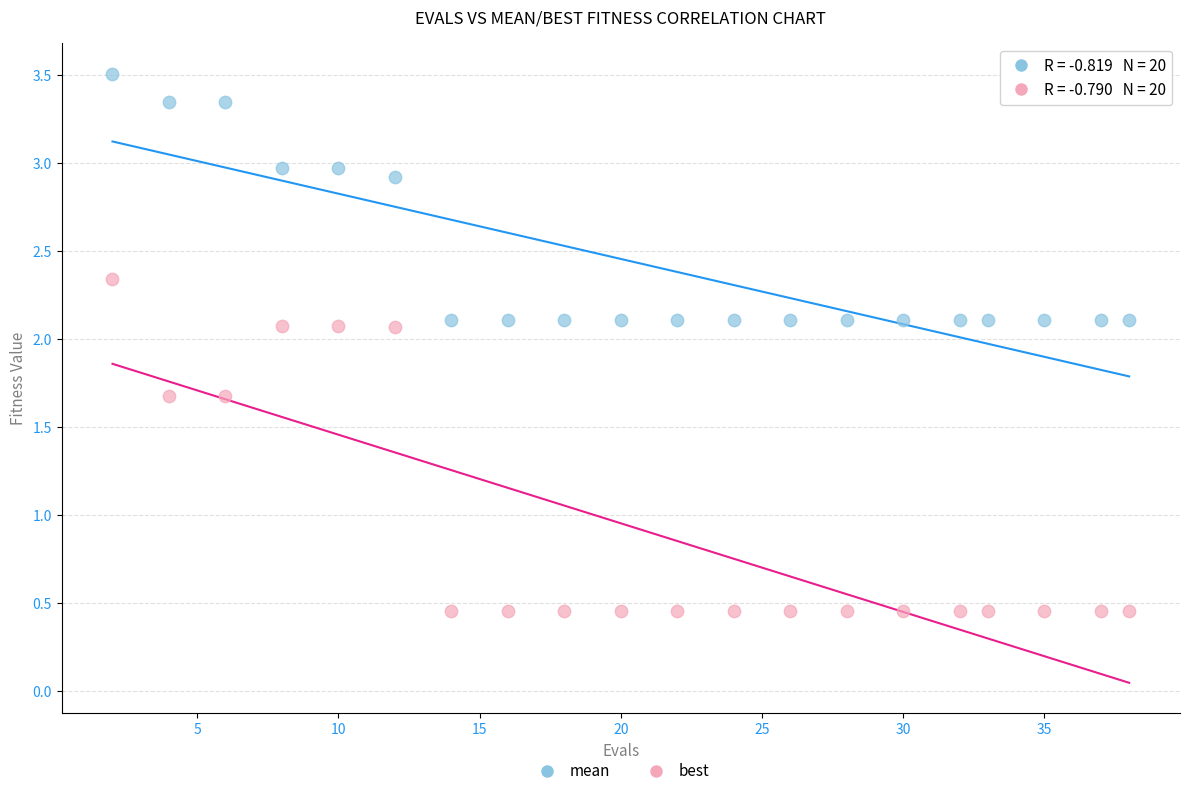

Which series reaches the maximum Y coordinate?

mean